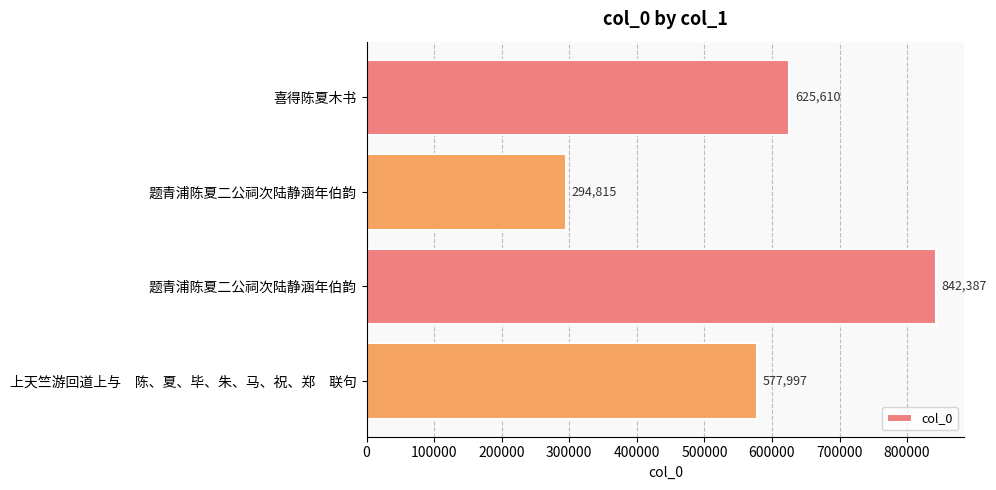

What is the average value?

585202